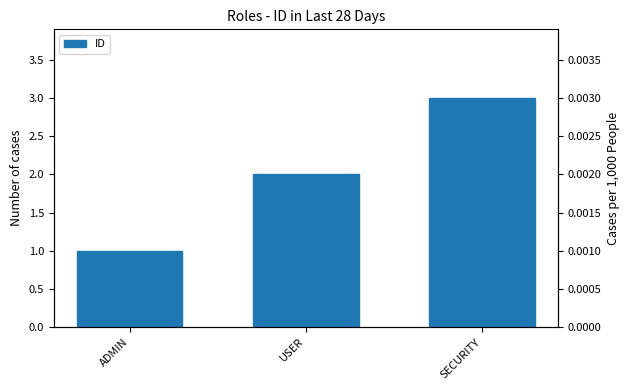

Is it true that the value at SECURITY is 4?

False